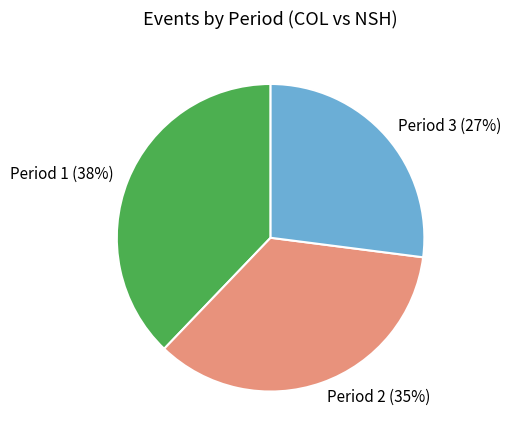

Approximately how many times larger is the value at Period 3 compared to Period 2?

0.8